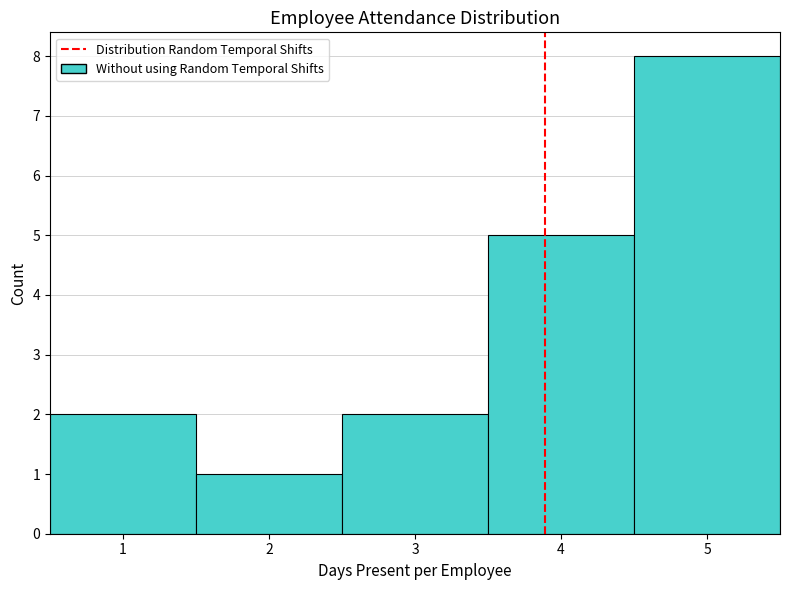

Reading left to right, transcribe this chart: for each bar, give the range it covers on the x-axis and its height. The values are not printed on the chart, so give them approximately, as read against the axis.

0.5 to 1.5: 2
1.5 to 2.5: 1
2.5 to 3.5: 2
3.5 to 4.5: 5
4.5 to 5.5: 8